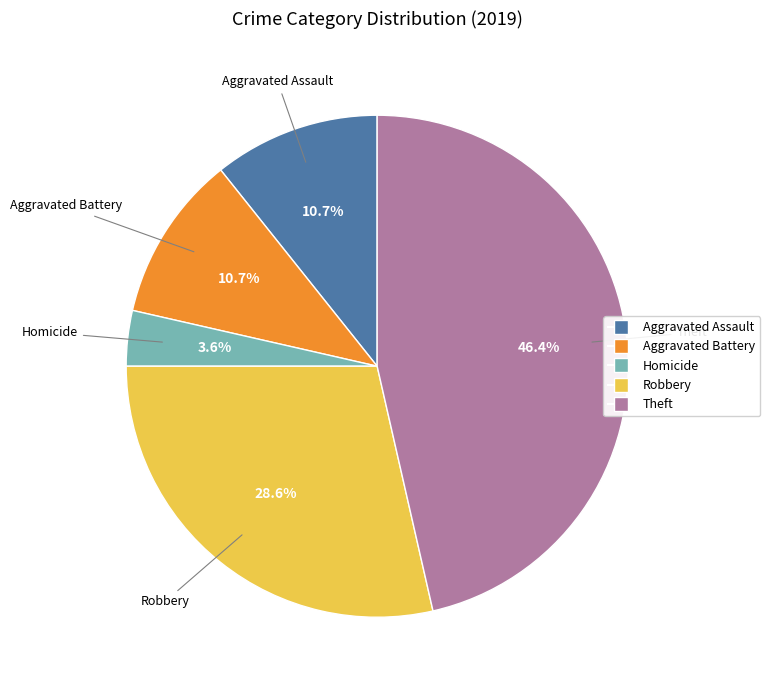

How many segments does this pie chart have?

5